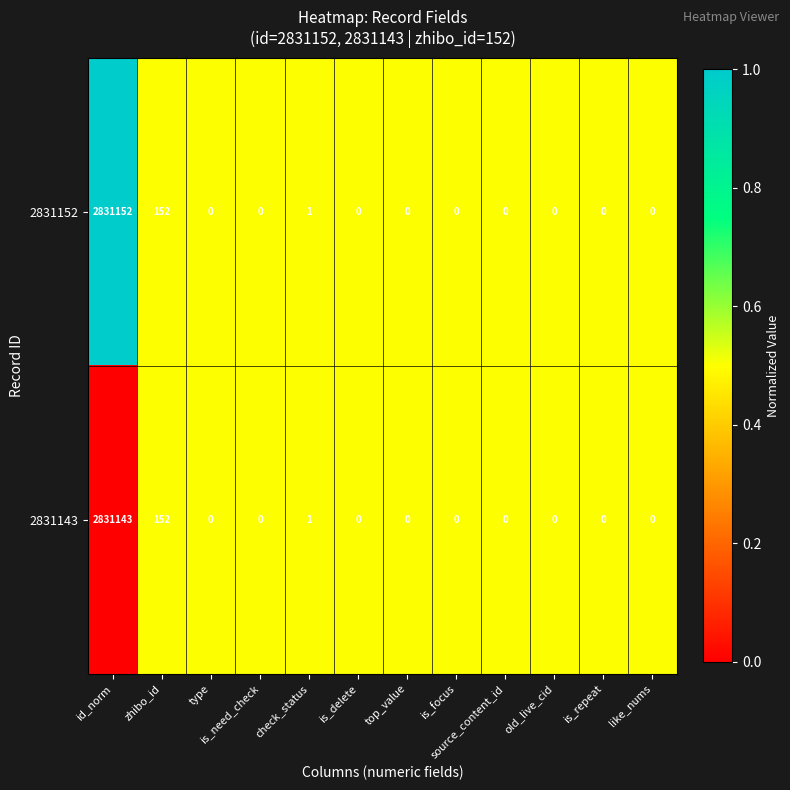

Which series has the largest range (max minus min)?

2831152